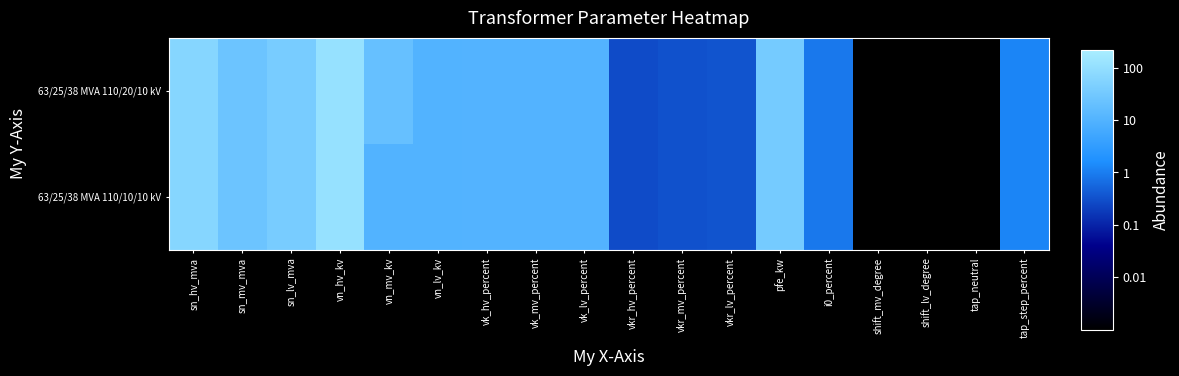

Reading right to left, extract all data points from this chart.

63/25/38 MVA 110/20/10 kV: tap_step_percent=1.2	tap_neutral=0.0	shift_lv_degree=0.0	shift_mv_degree=0.0	i0_percent=0.9	pfe_kw=35.0	vkr_lv_percent=0.3	vkr_mv_percent=0.3	vkr_hv_percent=0.3	vk_lv_percent=10.4	vk_mv_percent=10.4	vk_hv_percent=10.4	vn_lv_kv=10.0	vn_mv_kv=20.0	vn_hv_kv=110.0	sn_lv_mva=38.0	sn_mv_mva=25.0	sn_hv_mva=63.0
63/25/38 MVA 110/10/10 kV: tap_step_percent=1.2	tap_neutral=0.0	shift_lv_degree=0.0	shift_mv_degree=0.0	i0_percent=0.9	pfe_kw=35.0	vkr_lv_percent=0.3	vkr_mv_percent=0.3	vkr_hv_percent=0.3	vk_lv_percent=10.4	vk_mv_percent=10.4	vk_hv_percent=10.4	vn_lv_kv=10.0	vn_mv_kv=10.0	vn_hv_kv=110.0	sn_lv_mva=38.0	sn_mv_mva=25.0	sn_hv_mva=63.0